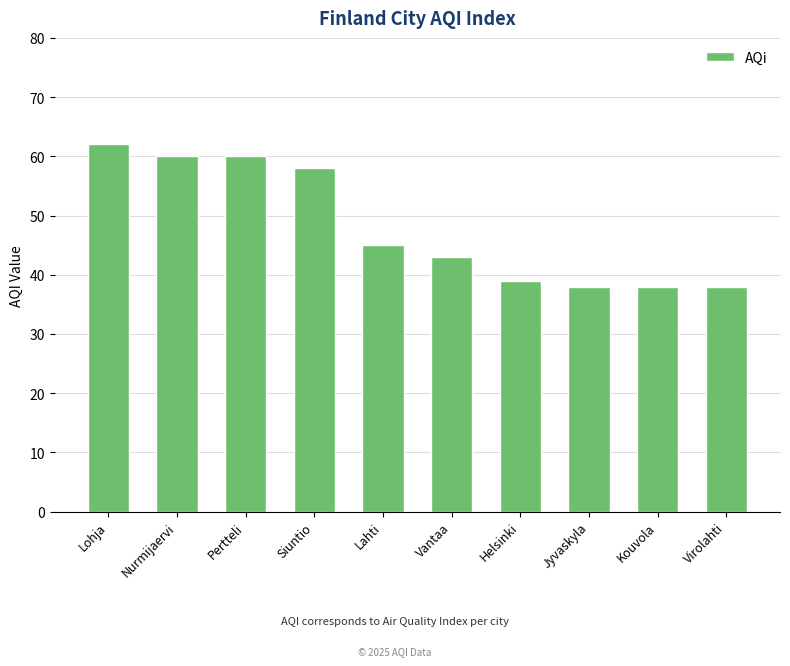

Reading right to left, list all the values displayed in this chart.

38	38	38	39	43	45	58	60	60	62